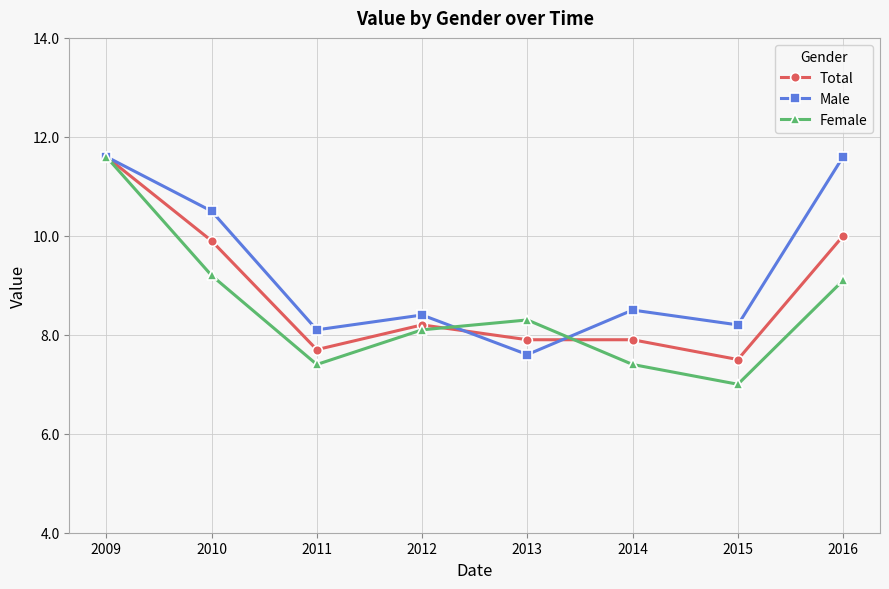

What is the minimum value shown in the chart?

7.0